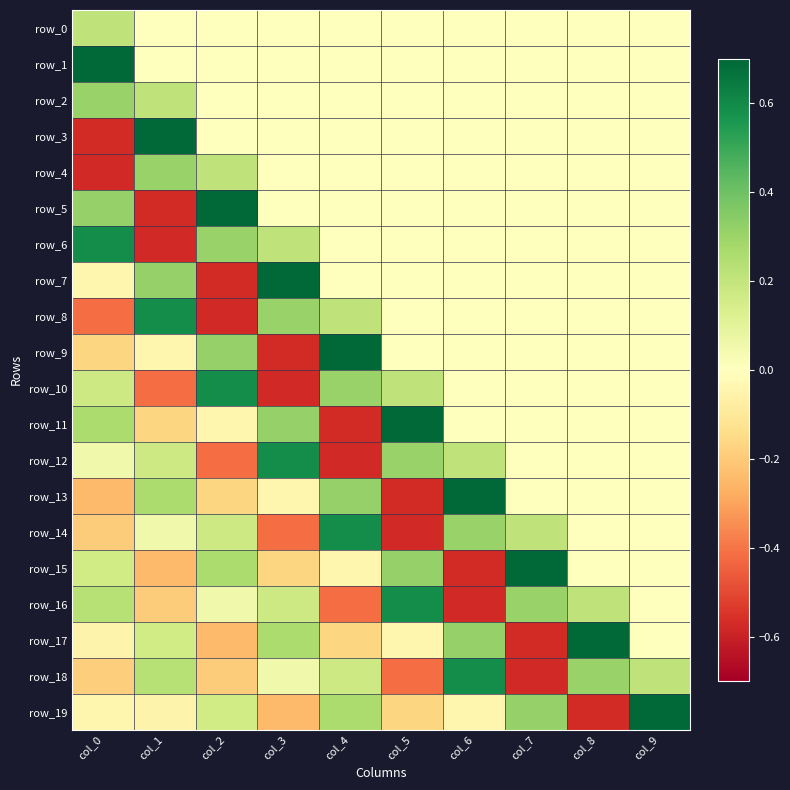

Is it true that row_17 equals -0.0 at col_0?

False